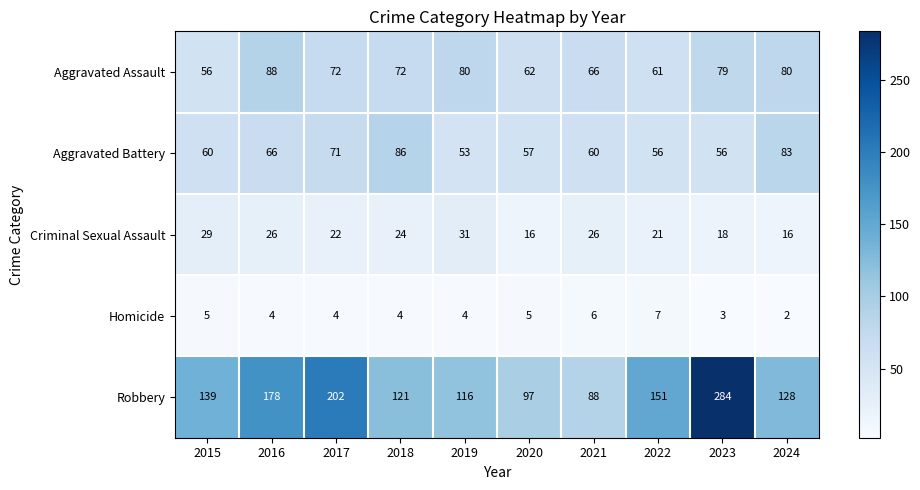

What is the total value across all series at 2019?

284